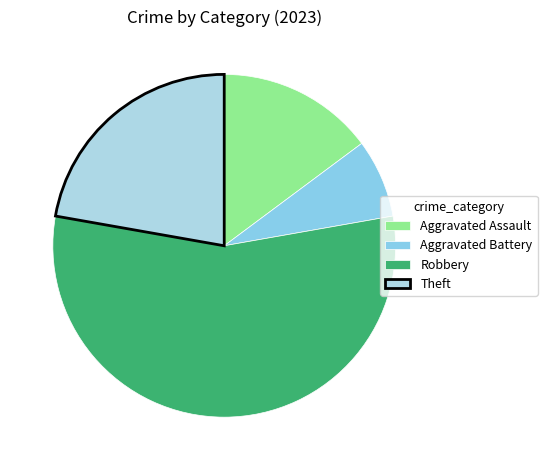

What is the change in value from Aggravated Assault to Aggravated Battery?

-2